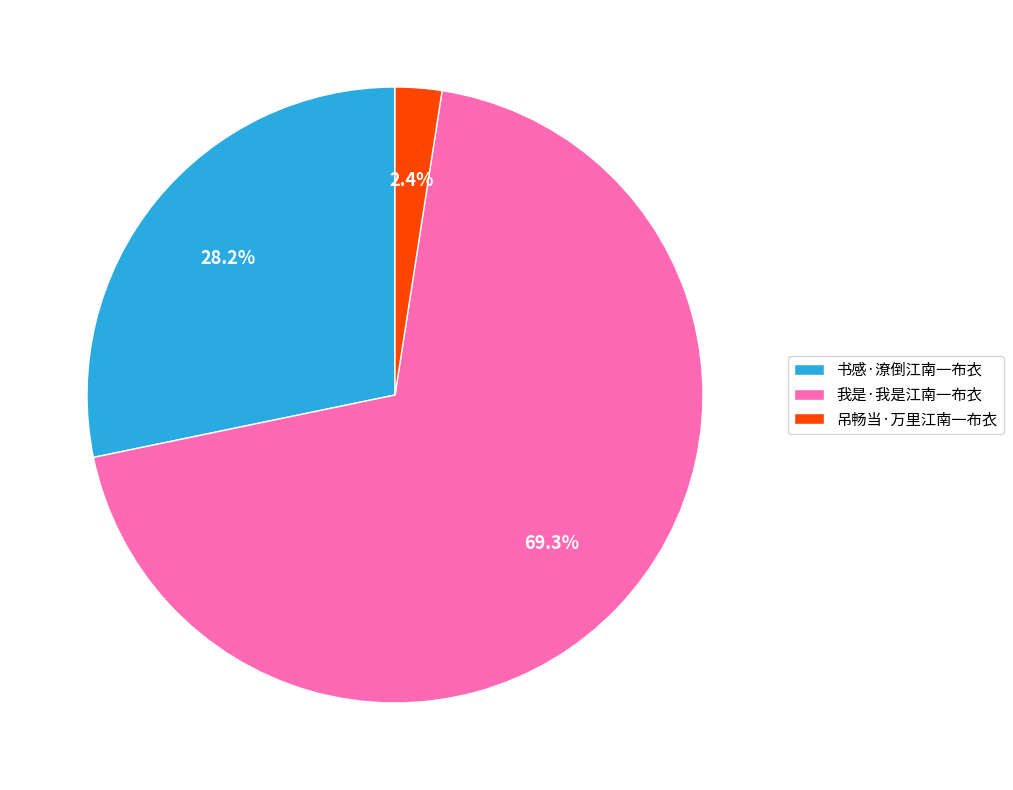

What is the total percentage of 我是·我是江南一布衣 and 吊畅当·万里江南一布衣?

71.8%